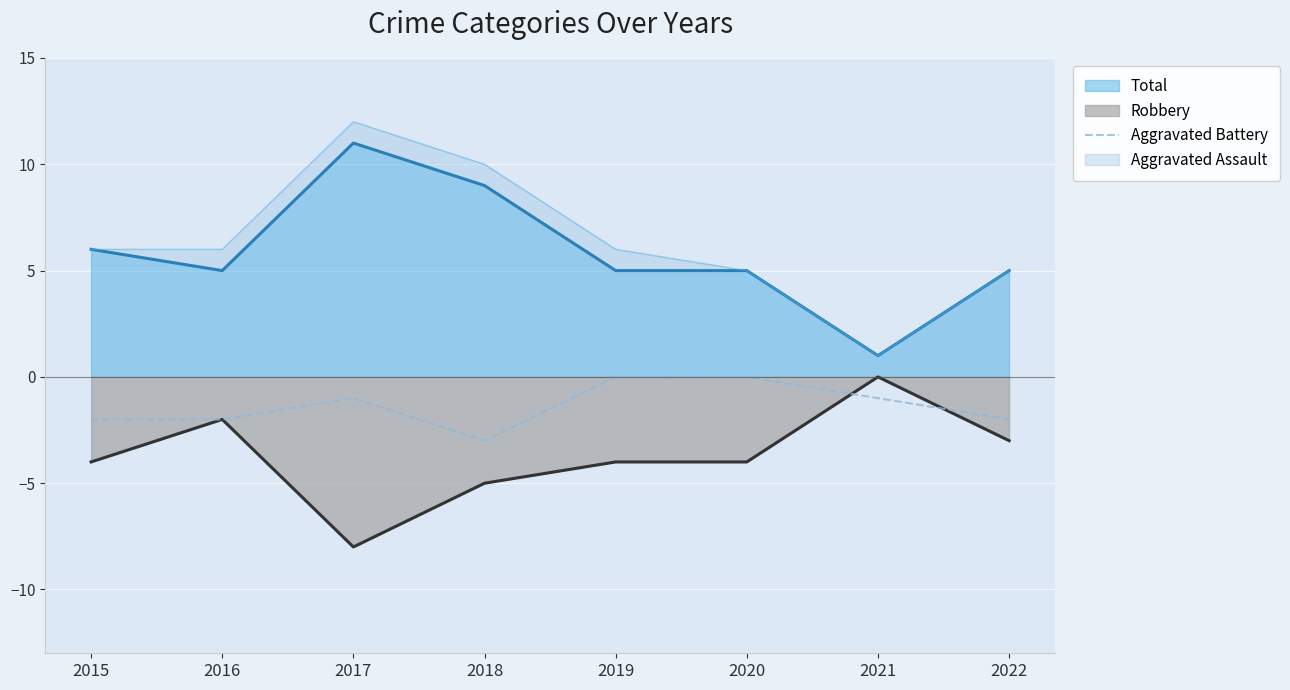

How many lines are shown in the chart?

1